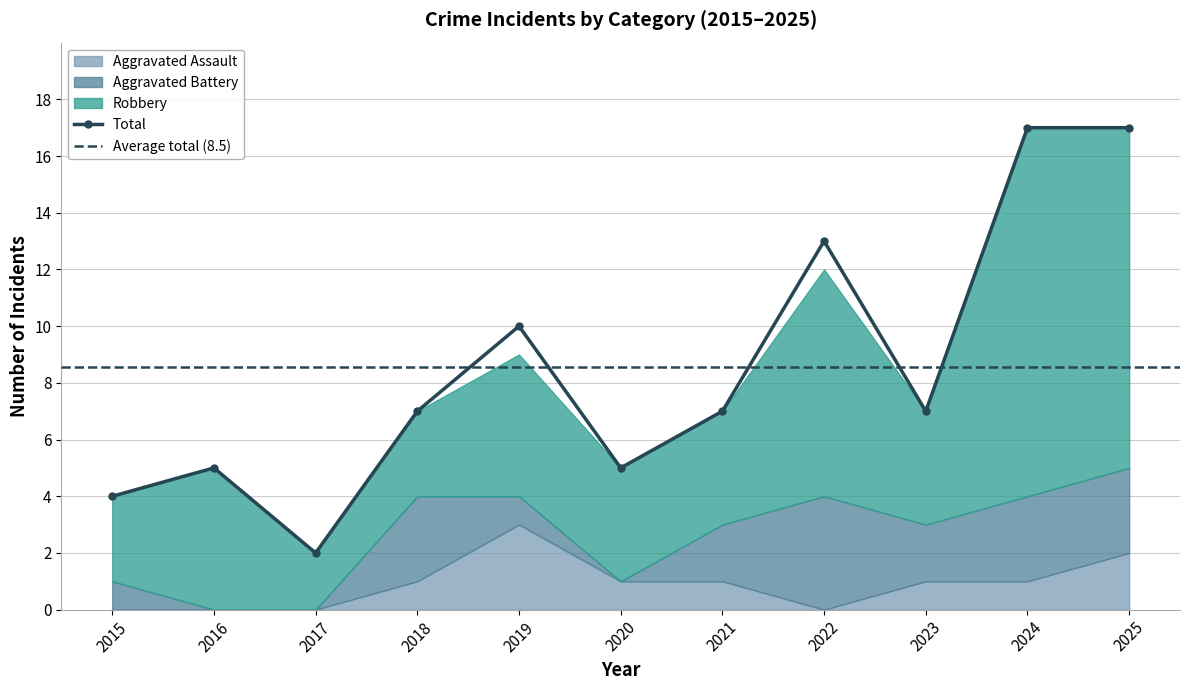

Reading left to right, what are all the values shown in this chart?

Aggravated Assault: 2015=0	2016=0	2017=0	2018=1	2019=3	2020=1	2021=1	2022=0	2023=1	2024=1	2025=2
Aggravated Battery: 2015=1	2016=0	2017=0	2018=3	2019=1	2020=0	2021=2	2022=4	2023=2	2024=3	2025=3
Robbery: 2015=3	2016=5	2017=2	2018=3	2019=5	2020=4	2021=4	2022=8	2023=4	2024=13	2025=12
Total: 2015=4	2016=5	2017=2	2018=7	2019=10	2020=5	2021=7	2022=13	2023=7	2024=17	2025=17